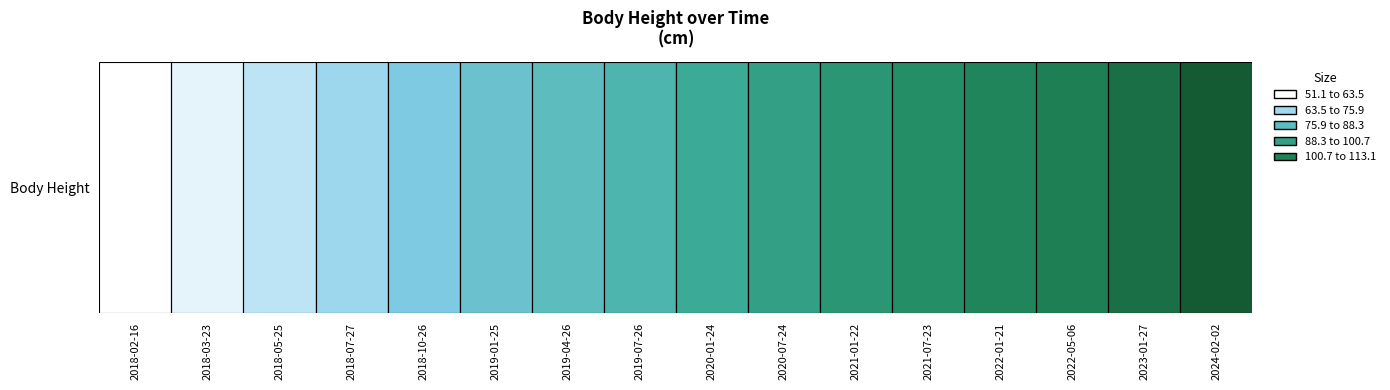

At which category does the chart reach its peak across all series?

2024-02-02